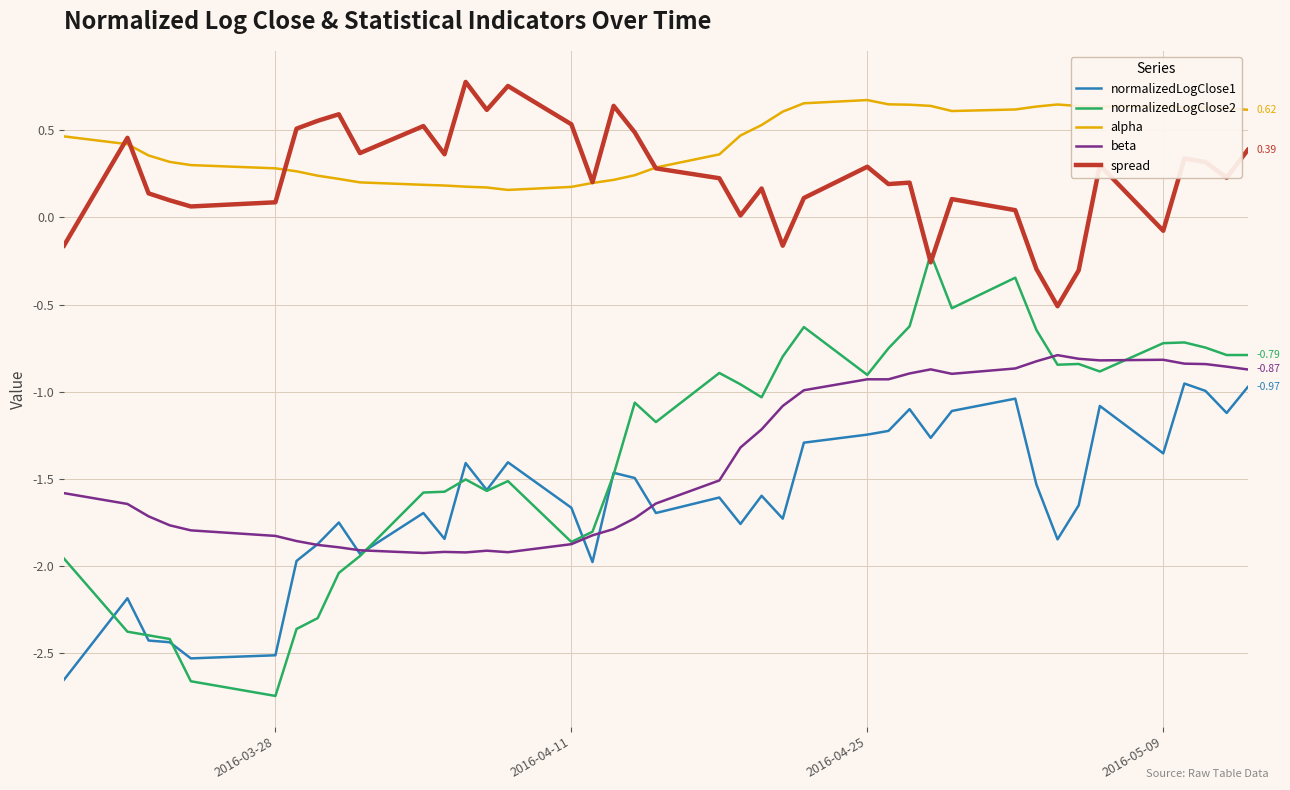

True or false: normalizedLogClose2 and normalizedLogClose1 cross at least once.

True